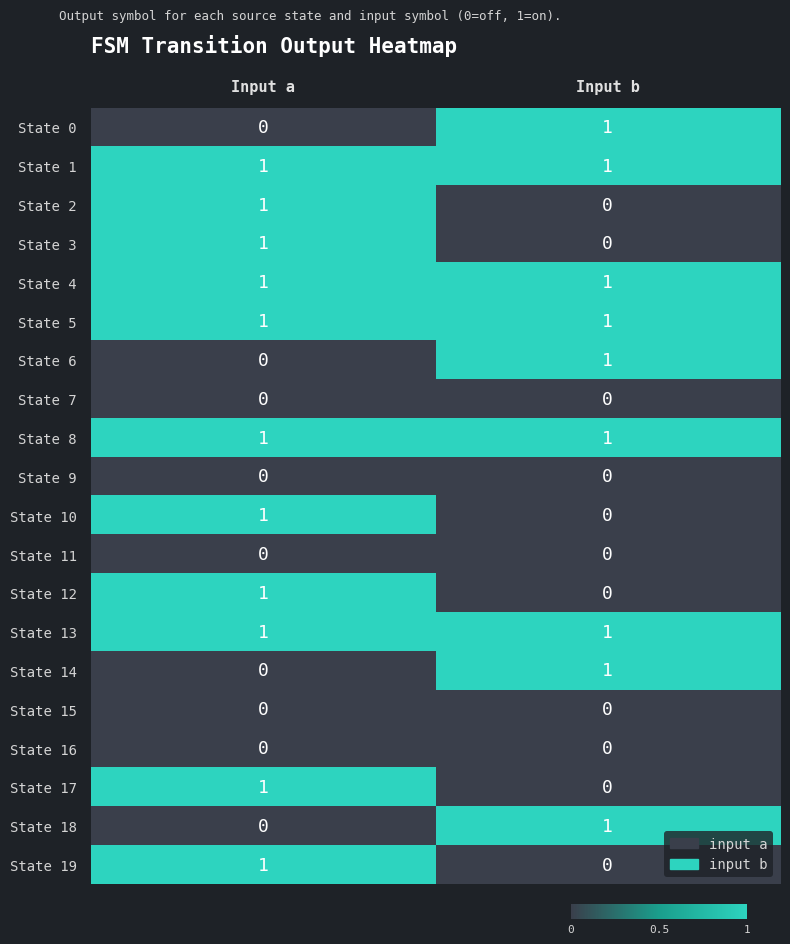

Is it true that State 13 equals 1 at Input a?

True